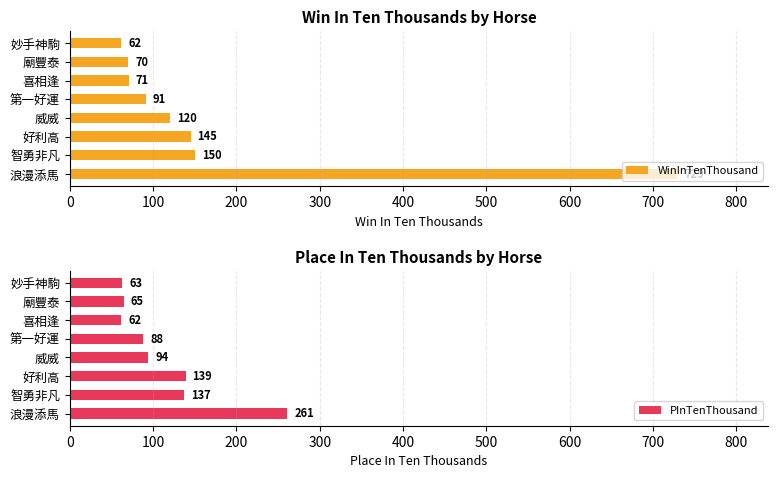

The WinInTenThousand series shows 45 at 威威. True or false?

False